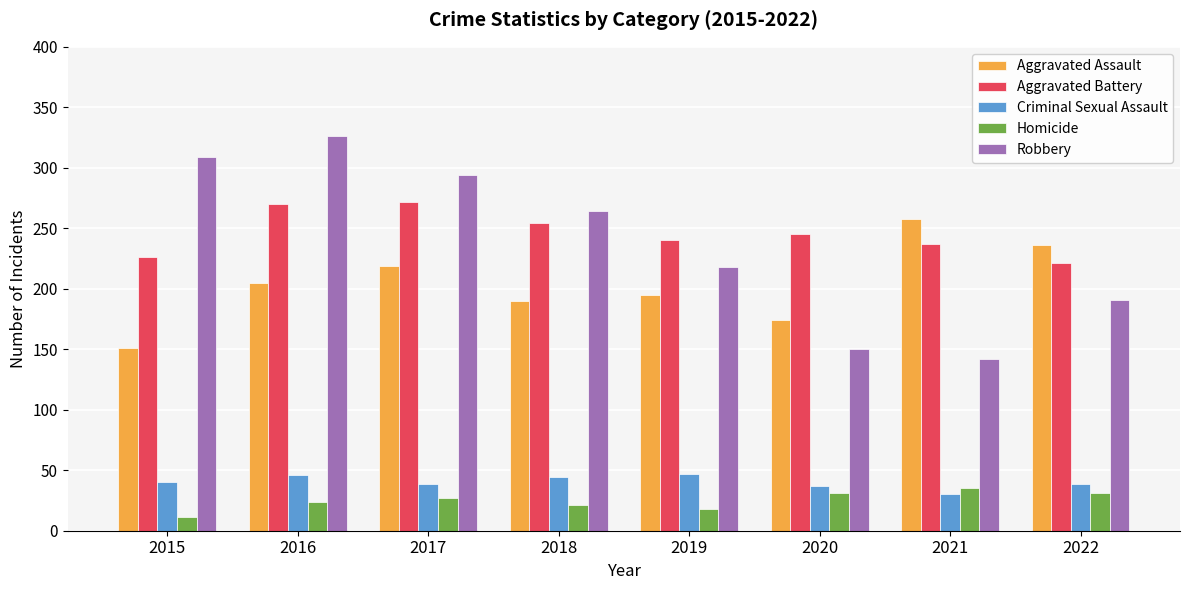

Rank the series at 2015 from lowest to highest value.

Homicide, Criminal Sexual Assault, Aggravated Assault, Aggravated Battery, Robbery